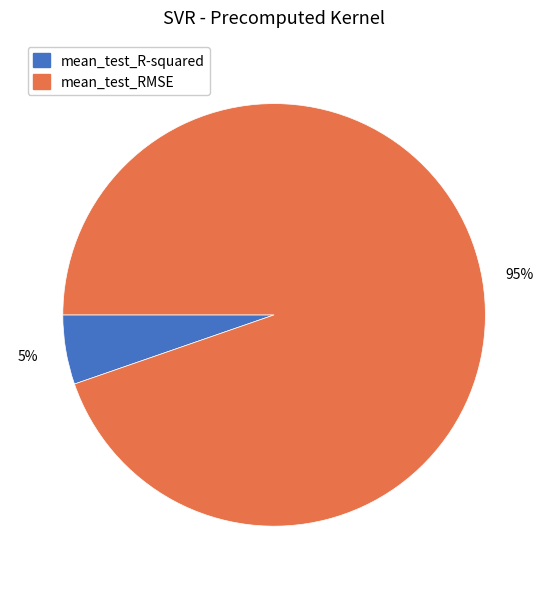

To the nearest percent, what is the combined percentage of mean_test_RMSE and mean_test_R-squared?

100%